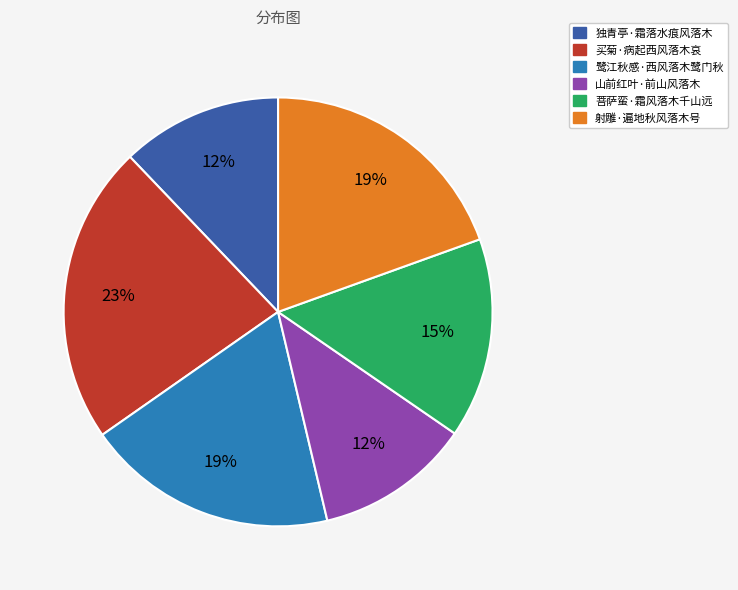

Which has a higher value, 鹭江秋感·西风落木鹭门秋 or 山前红叶·前山风落木?

鹭江秋感·西风落木鹭门秋